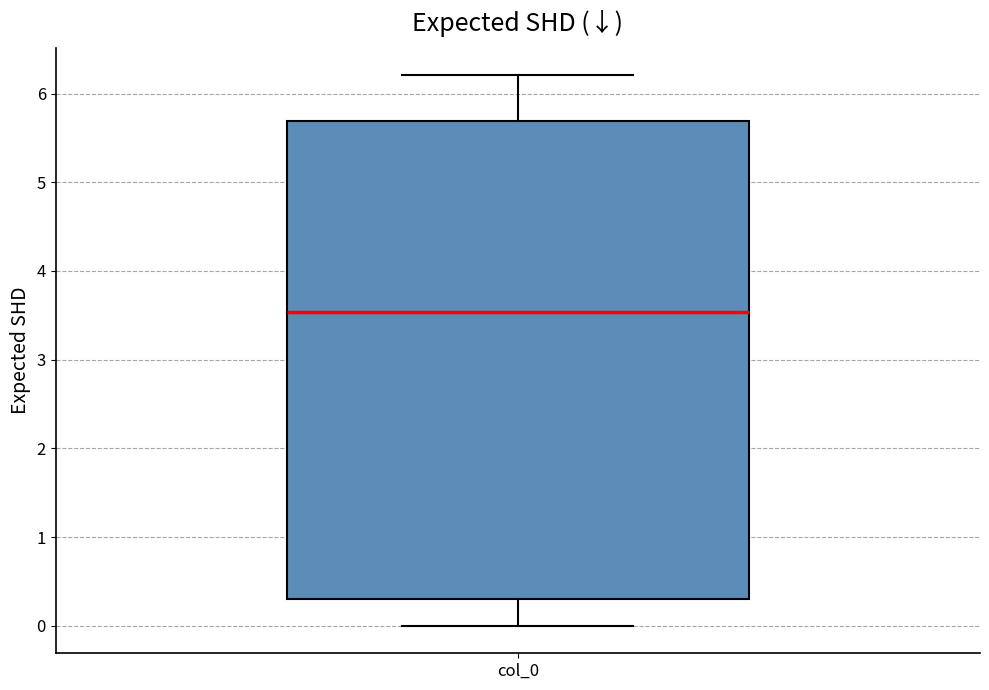

Where does the lower whisker of the box for col_0 end on the y-axis? The values are not printed on the chart, so give them approximately, as read against the axis.

0.0